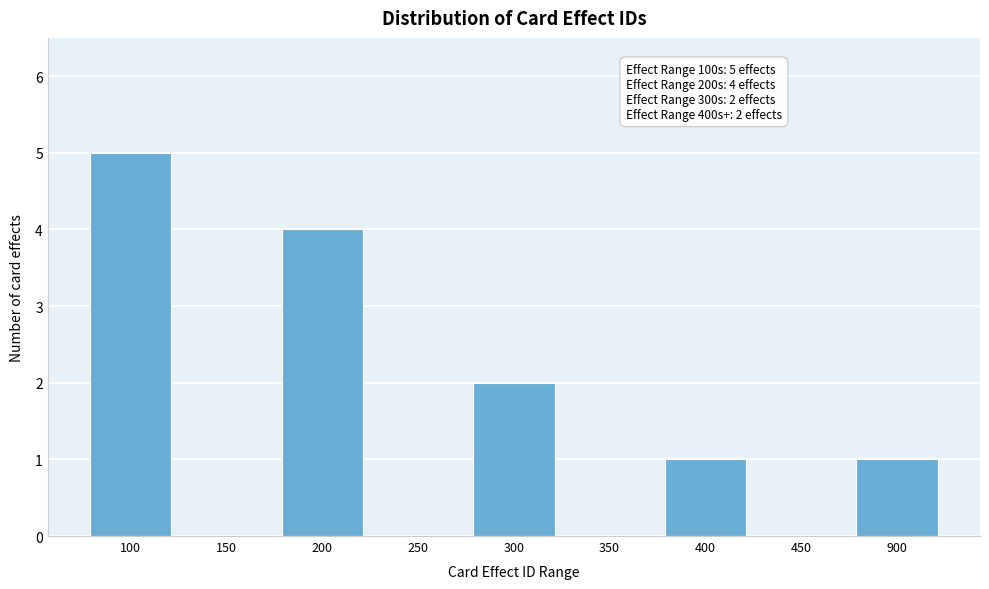

Reading right to left, what are all the values shown in this chart?

900=1	450=0	400=1	350=0	300=2	250=0	200=4	150=0	100=5